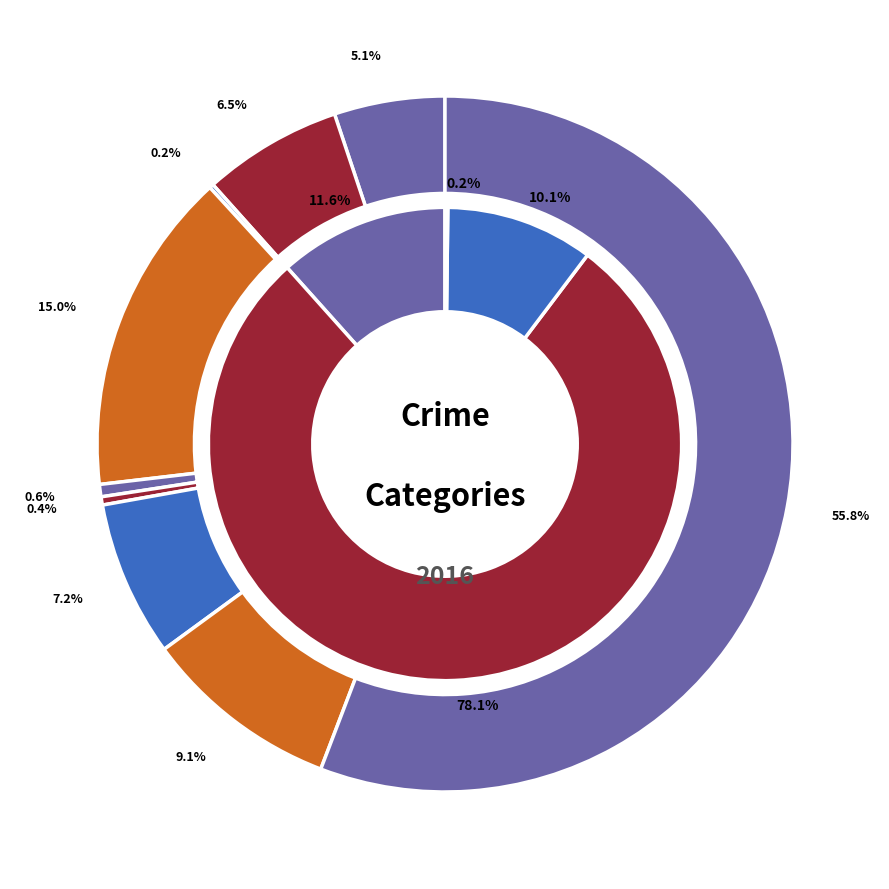

What is the smallest slice in the pie chart?

Arson